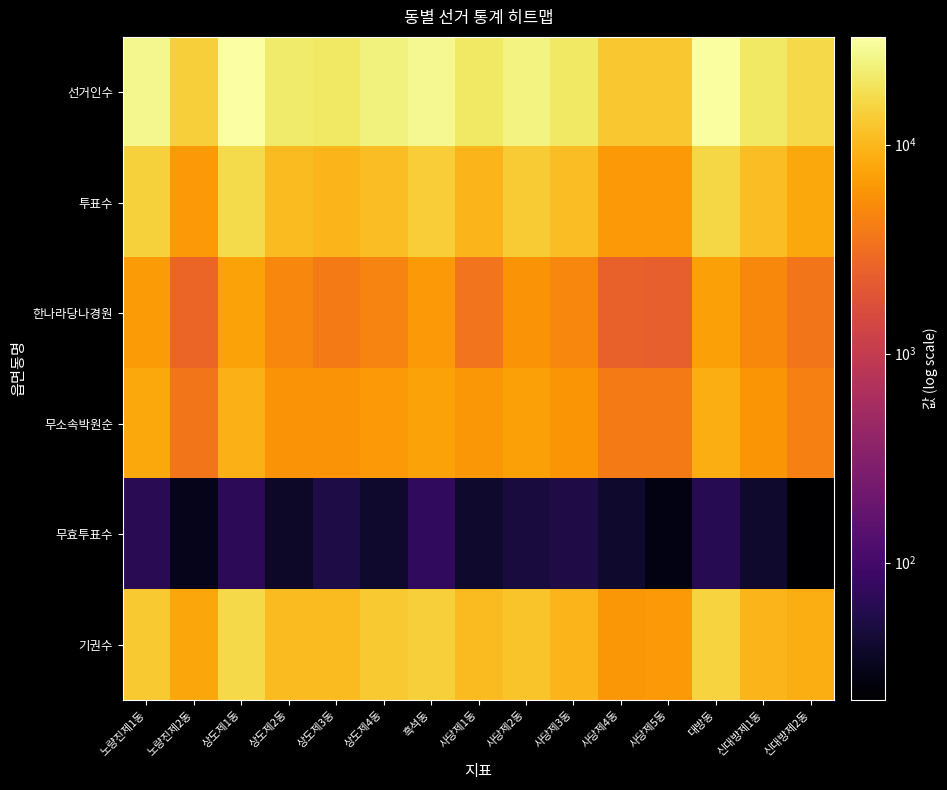

Reading right to left, transcribe all the data shown in this chart.

선거인수: 신대방제2동=16487	신대방제1동=20674	대방동=31109	사당제5동=12707	사당제4동=12689	사당제3동=20562	사당제2동=24972	사당제1동=20253	흑석동=28002	상도제4동=24101	상도제3동=20369	상도제2동=21483	상도제1동=32791	노량진제2동=14062	노량진제1동=27626
투표수: 신대방제2동=7886	신대방제1동=11027	대방동=16050	사당제5동=6320	사당제4동=6432	사당제3동=10837	사당제2동=13199	사당제1동=9697	흑석동=13771	상도제4동=11042	상도제3동=9854	상도제2동=10721	상도제1동=16679	노량진제2동=6307	노량진제1동=14560
한나라당나경원: 신대방제2동=3555	신대방제1동=4938	대방동=7180	사당제5동=2374	사당제4동=2479	사당제3동=4768	사당제2동=5886	사당제1동=3489	흑석동=6422	상도제4동=4539	상도제3동=3933	상도제2동=4842	상도제1동=7391	노량진제2동=2667	노량진제1동=6488
무소속박원순: 신대방제2동=4288	신대방제1동=6013	대방동=8769	사당제5동=3900	사당제4동=3892	사당제3동=5988	사당제2동=7222	사당제1동=6131	흑석동=7235	상도제4동=6426	상도제3동=5838	상도제2동=5821	상도제1동=9173	노량진제2동=3590	노량진제1동=7967
무효투표수: 신대방제2동=22	신대방제1동=40	대방동=63	사당제5동=28	사당제4동=40	사당제3동=54	사당제2동=48	사당제1동=39	흑석동=71	상도제4동=40	상도제3동=52	상도제2동=37	상도제1동=67	노량진제2동=31	노량진제1동=64
기권수: 신대방제2동=8601	신대방제1동=9647	대방동=15059	사당제5동=6387	사당제4동=6257	사당제3동=9725	사당제2동=11773	사당제1동=10556	흑석동=14231	상도제4동=13059	상도제3동=10515	상도제2동=10762	상도제1동=16112	노량진제2동=7755	노량진제1동=13066